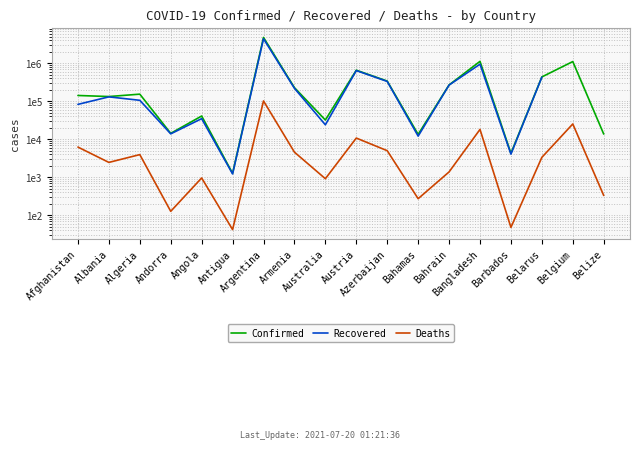

At which label does Deaths reach its minimum?

Antigua